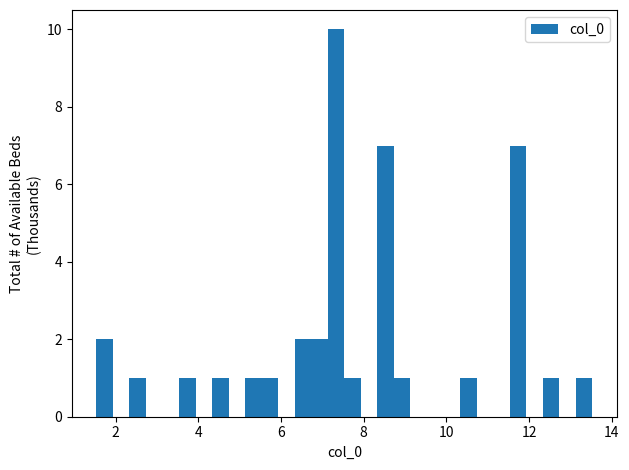

Around what value on the x-axis is the tallest bar? Give the approximate position of its centre, as read against the axis.

7.4